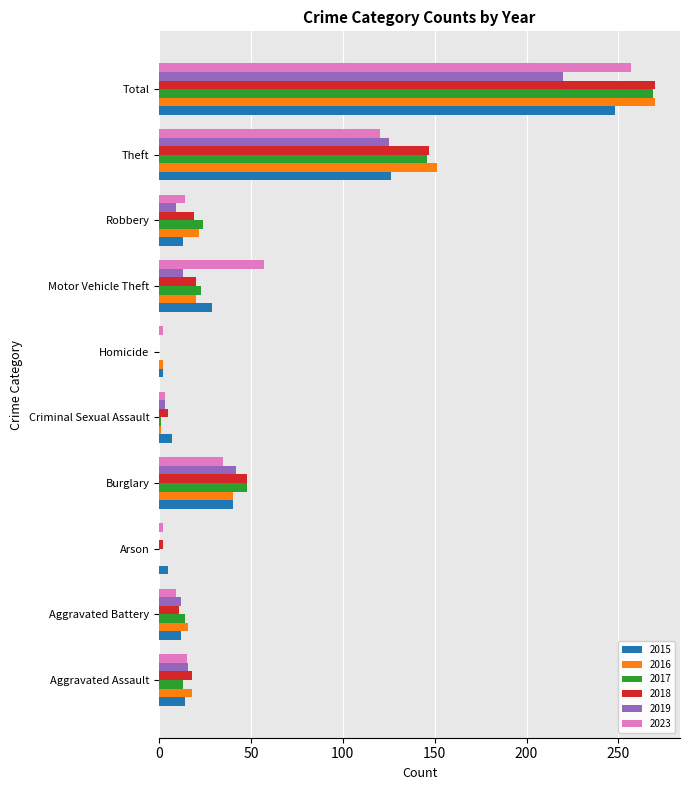

What is the total value across all series at Aggravated Assault?

94